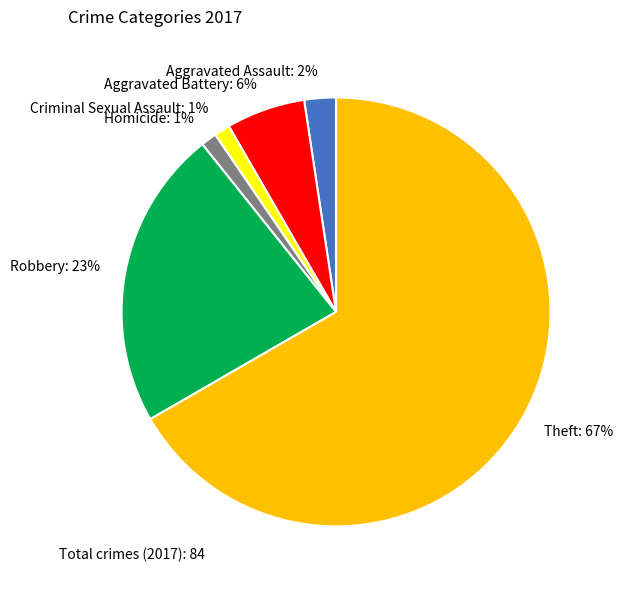

Is the sum of Aggravated Battery and Aggravated Assault greater than half?

No